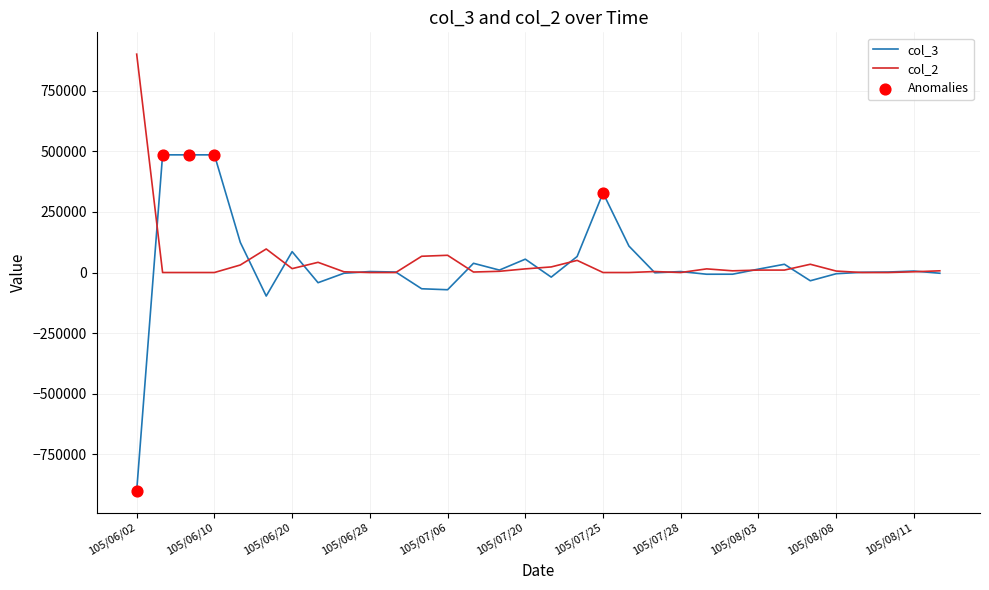

Rank the series by their maximum value, from highest to lowest.

col_2, col_3